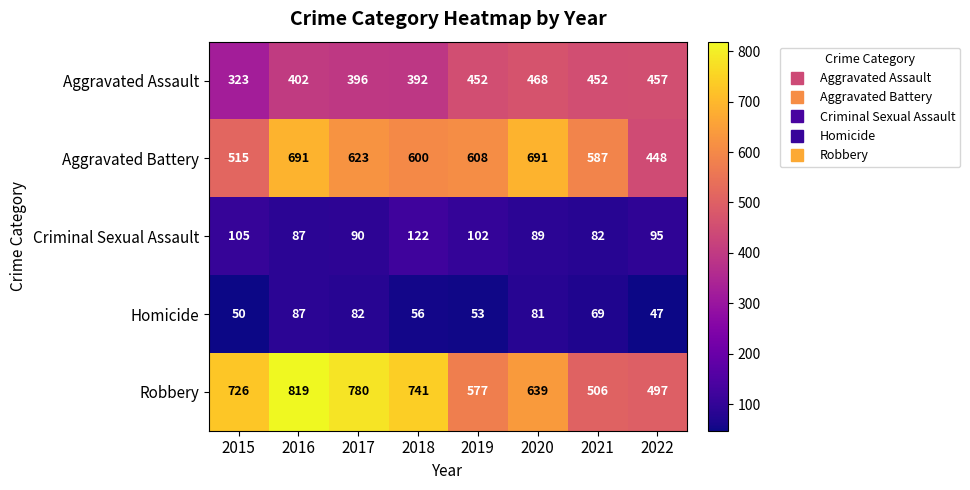

How many categories are shown in the chart?

8